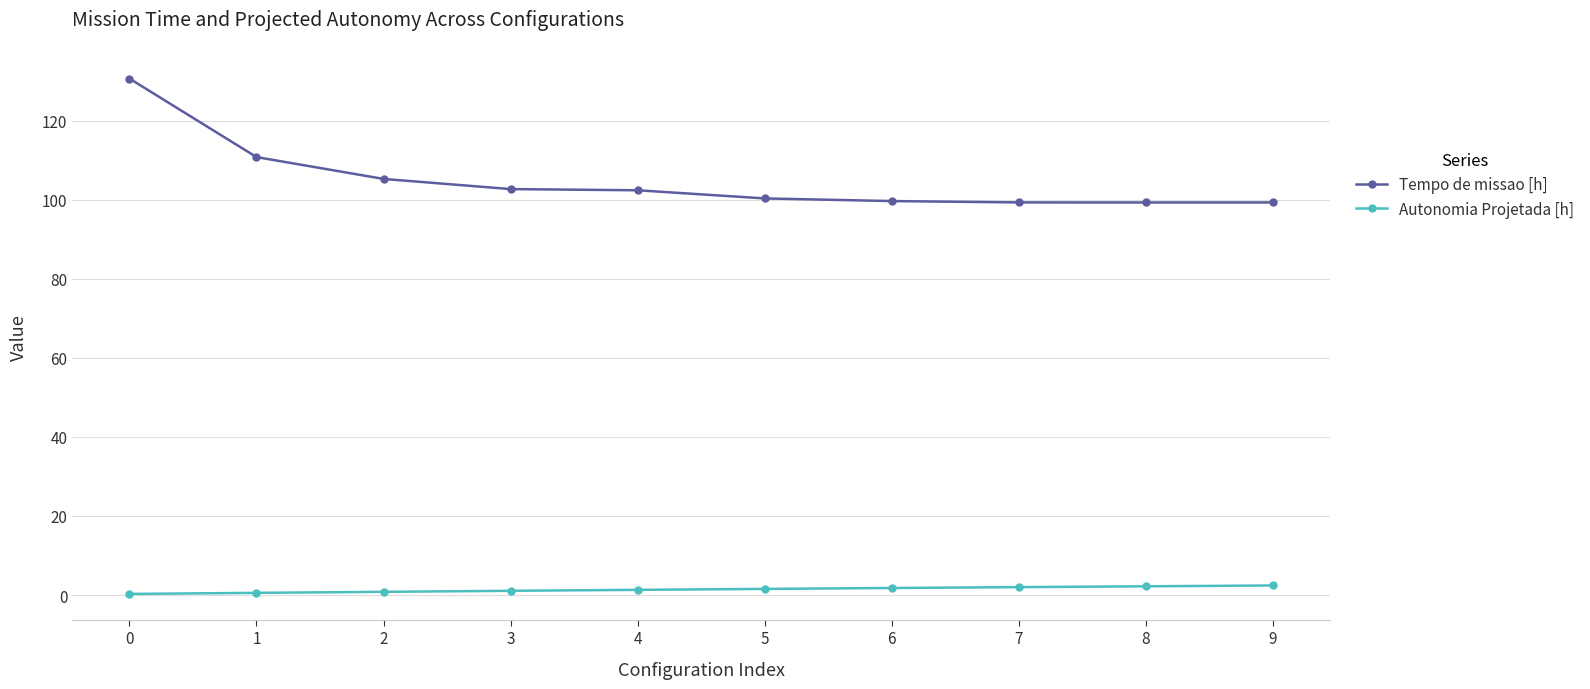

Rank the series by their average value, from highest to lowest.

Tempo de missao [h], Autonomia Projetada [h]